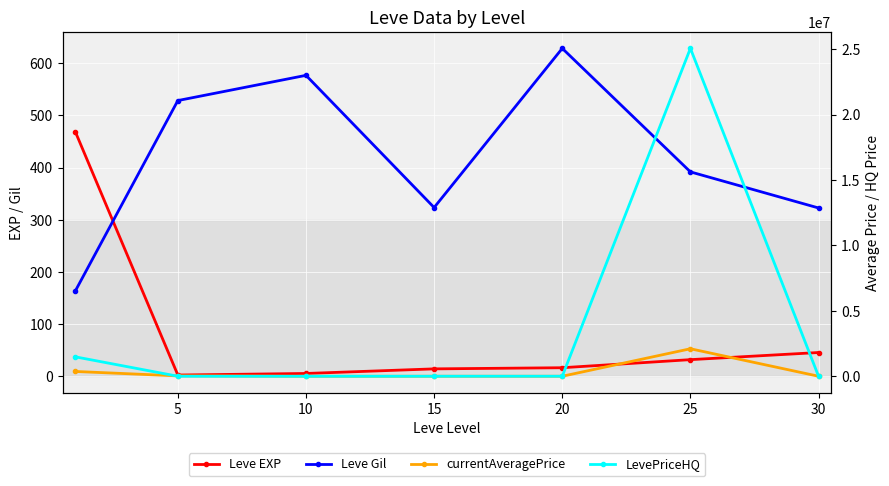

How many data points in currentAveragePrice are less than 1518?

3